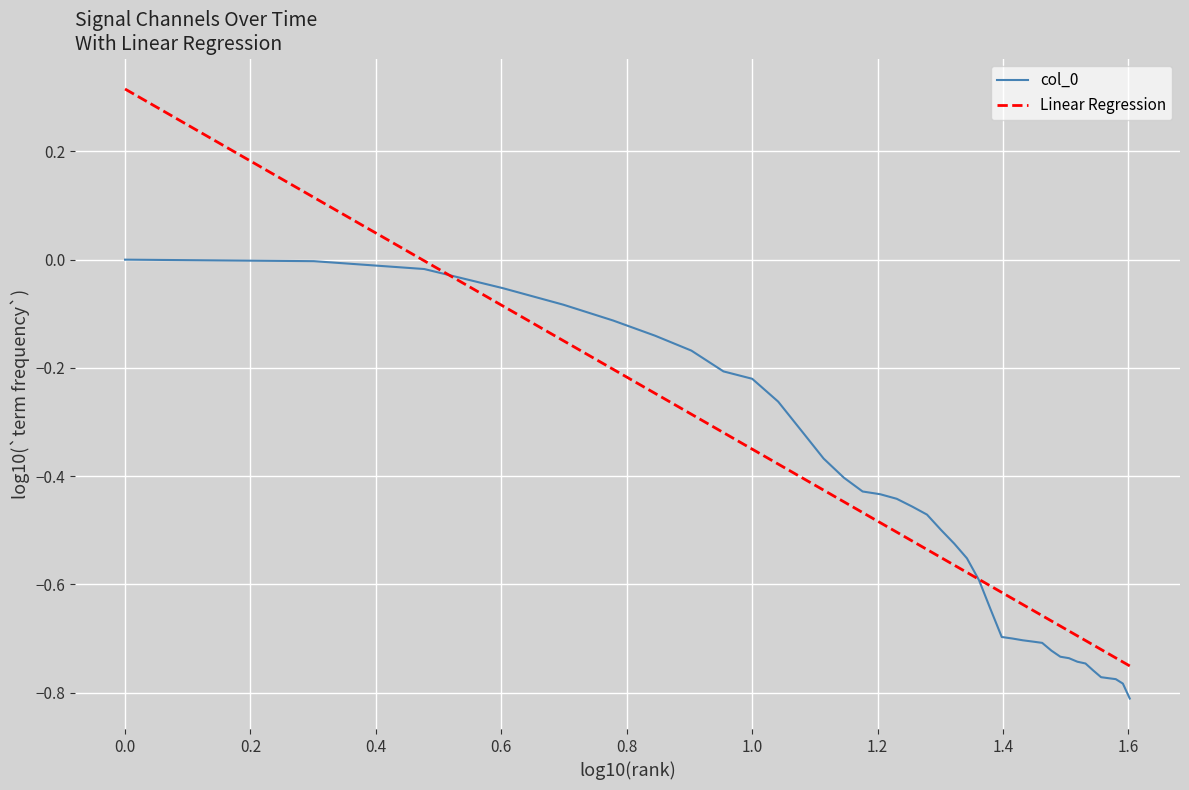

Which series has the largest range (max minus min)?

Linear Regression